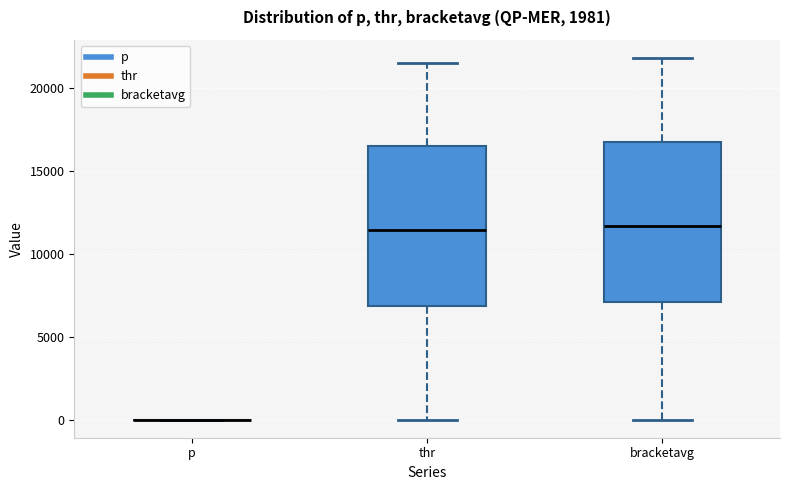

Reading left to right, read every box against the y-axis: the position of its median line, the range the box covers, and the ends of its whiskers. The values are not printed on the chart, so give them approximately, as read against the axis.

p: box collapsed to a line at 0, whiskers 0 to 0
thr: median 11500, box 7000 to 16500, whiskers 0 to 21500
bracketavg: median 11500, box 7000 to 17000, whiskers 0 to 22000